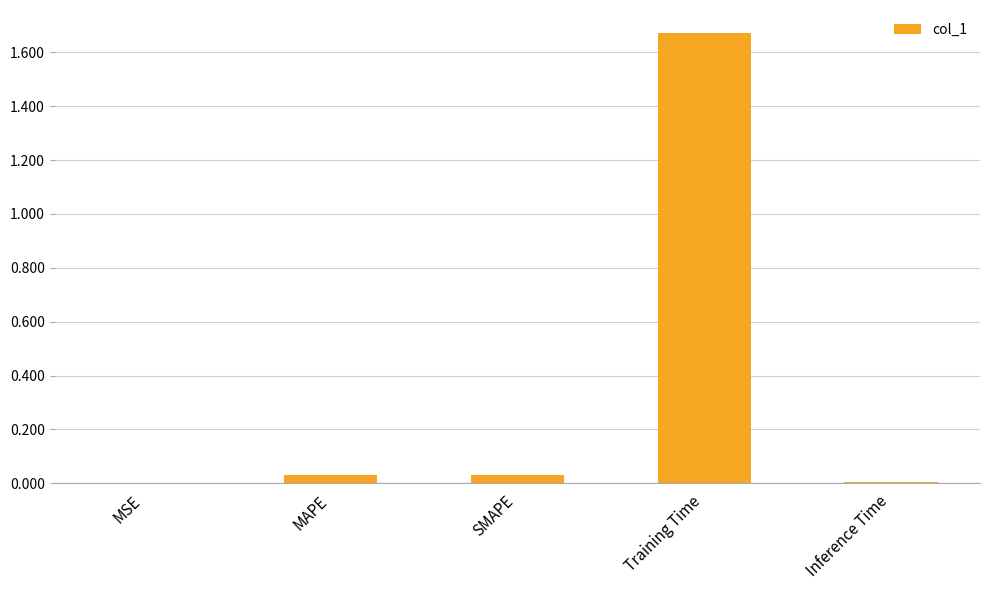

What is the change in value from SMAPE to Training Time?

+1.6